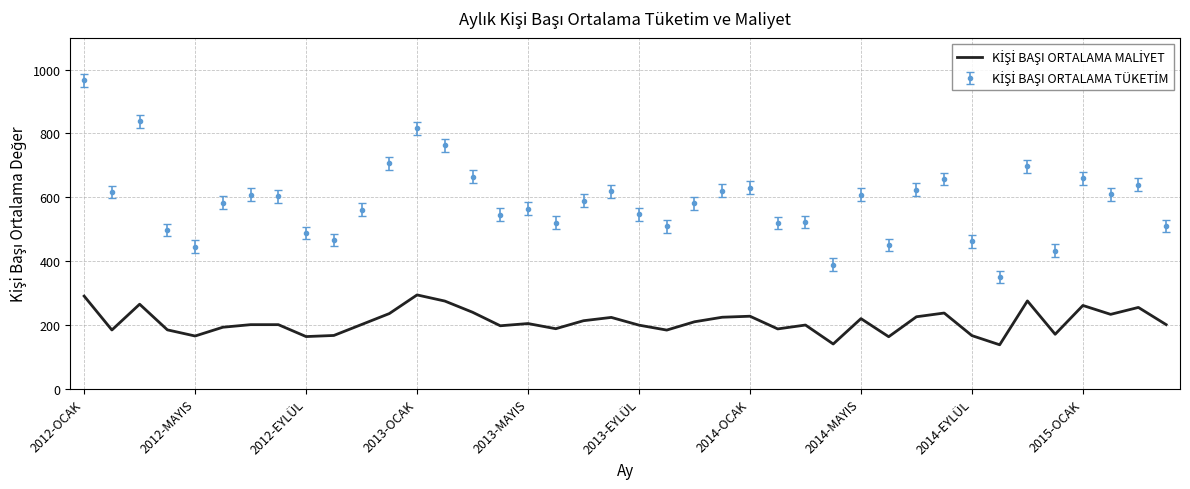

What is the minimum value shown in the chart?

137.7